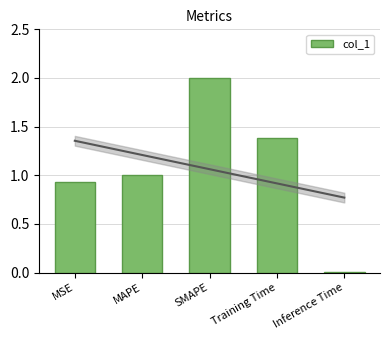

How many data points are above 1?

3